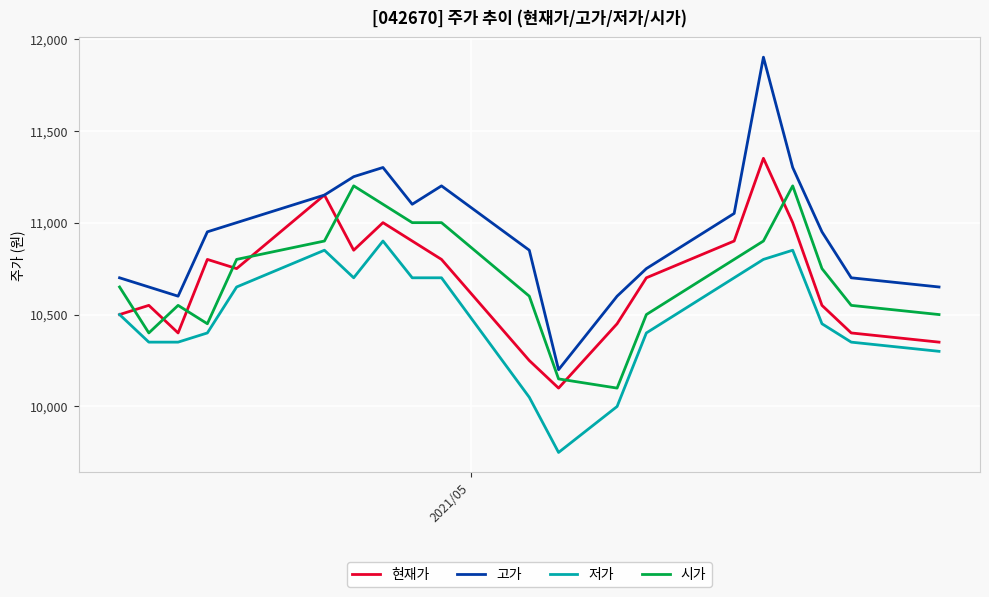

Reading left to right, transcribe all the data shown in this chart.

현재가: 10500	10550	10400	10800	10750	11150	10850	11000	10900	10800	10250	10100	10450	10700	10900	11350	11000	10550	10400	10350
고가: 10700	10650	10600	10950	11000	11150	11250	11300	11100	11200	10850	10200	10600	10750	11050	11900	11300	10950	10700	10650
저가: 10500	10350	10350	10400	10650	10850	10700	10900	10700	10700	10050	9750	10000	10400	10700	10800	10850	10450	10350	10300
시가: 10650	10400	10550	10450	10800	10900	11200	11100	11000	11000	10600	10150	10100	10500	10800	10900	11200	10750	10550	10500